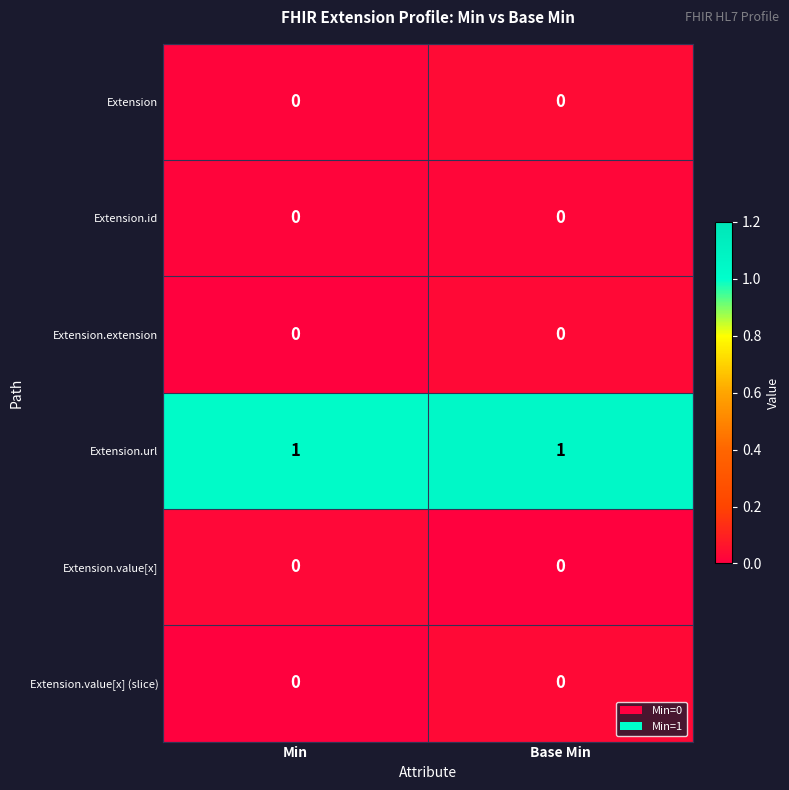

Which has a higher value, Min or Base Min?

Base Min